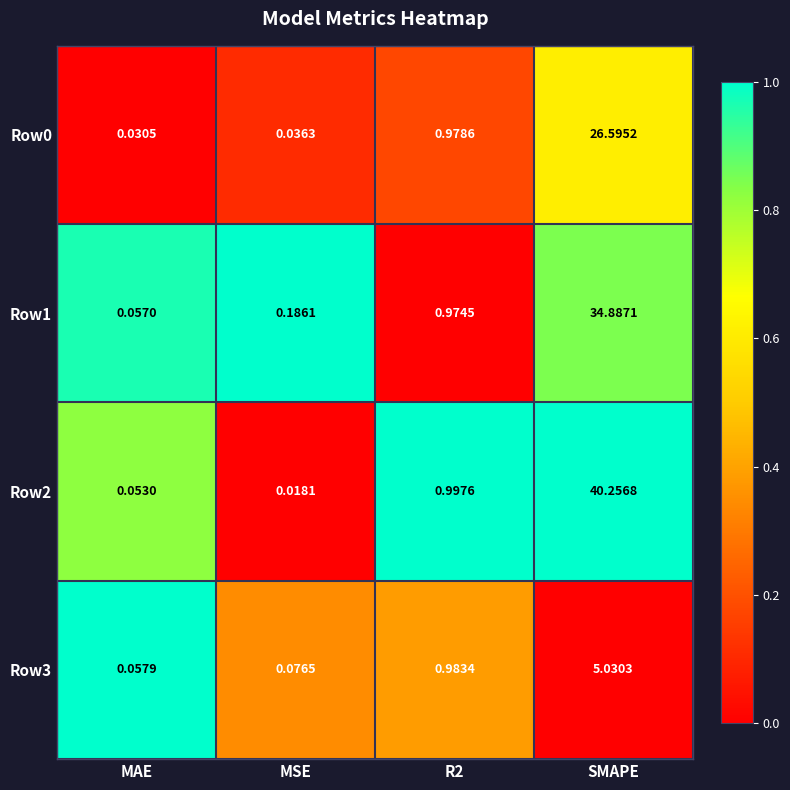

Which category has the highest value across all series?

SMAPE